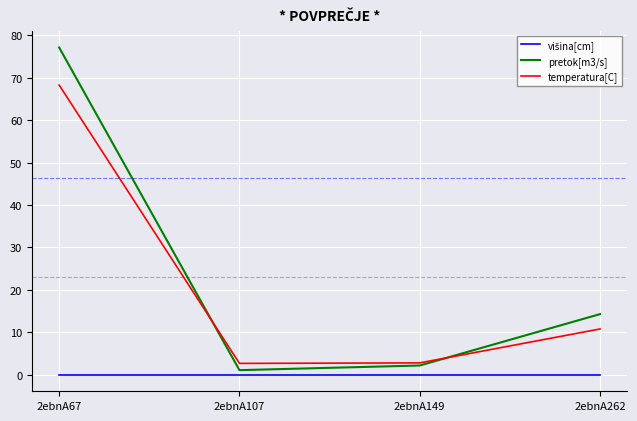

True or false: pretok[m3/s] and temperatura[C] cross at least once.

True